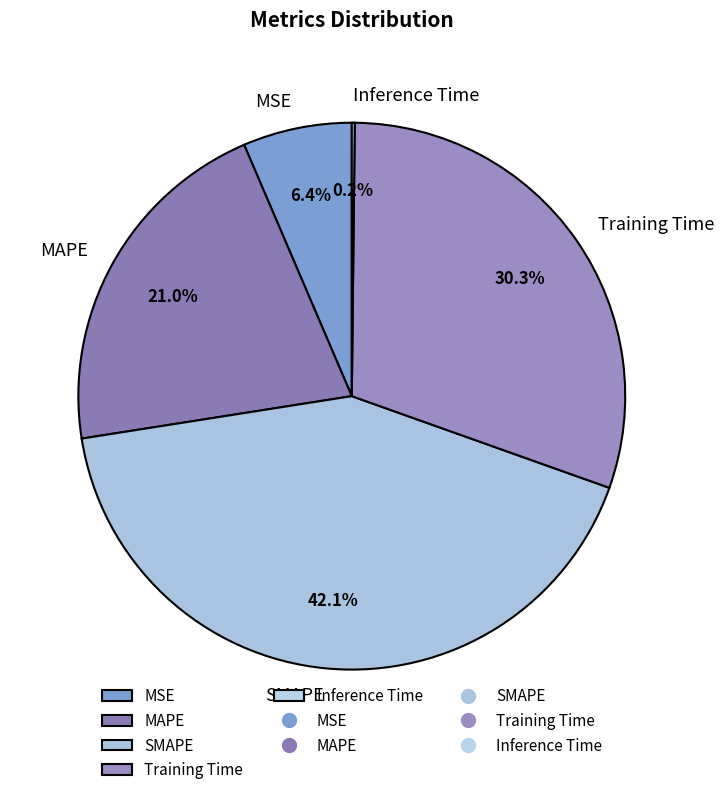

Between SMAPE and MSE, which is larger?

SMAPE